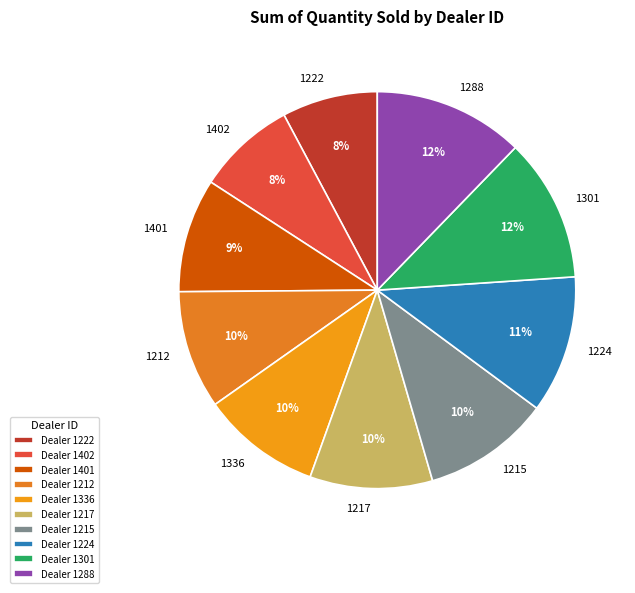

Approximately how many times larger is the value at 1217 compared to 1224?

0.9